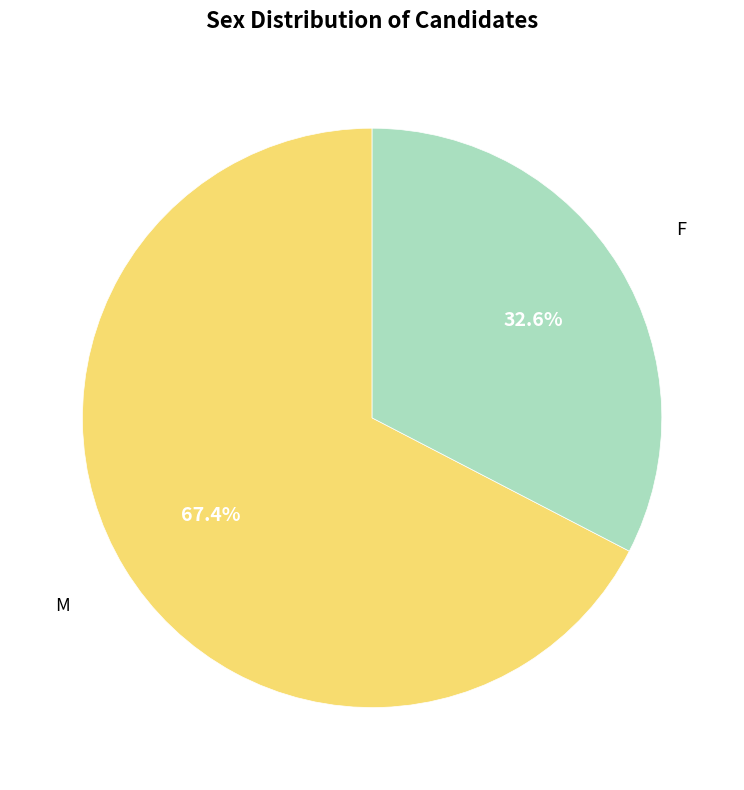

Does any single category account for the majority?

Yes